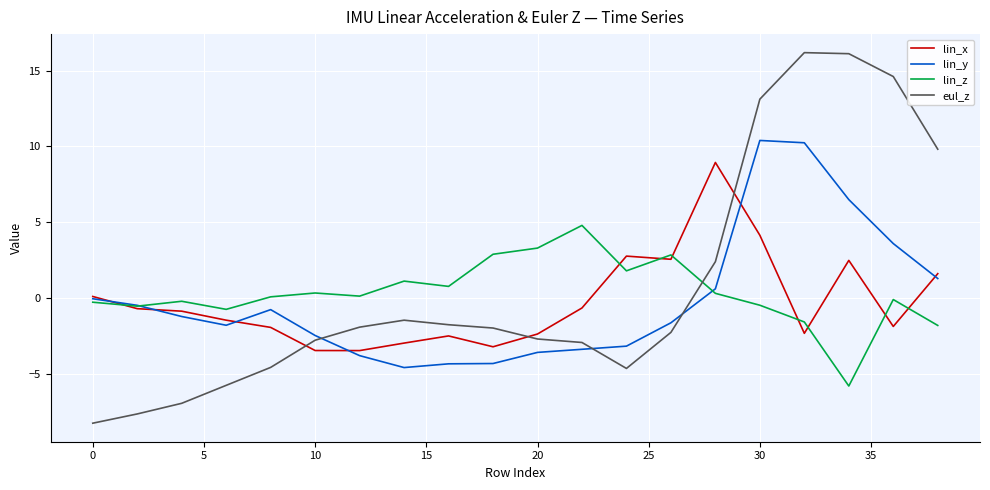

What is the minimum value shown in the chart?

-8.2